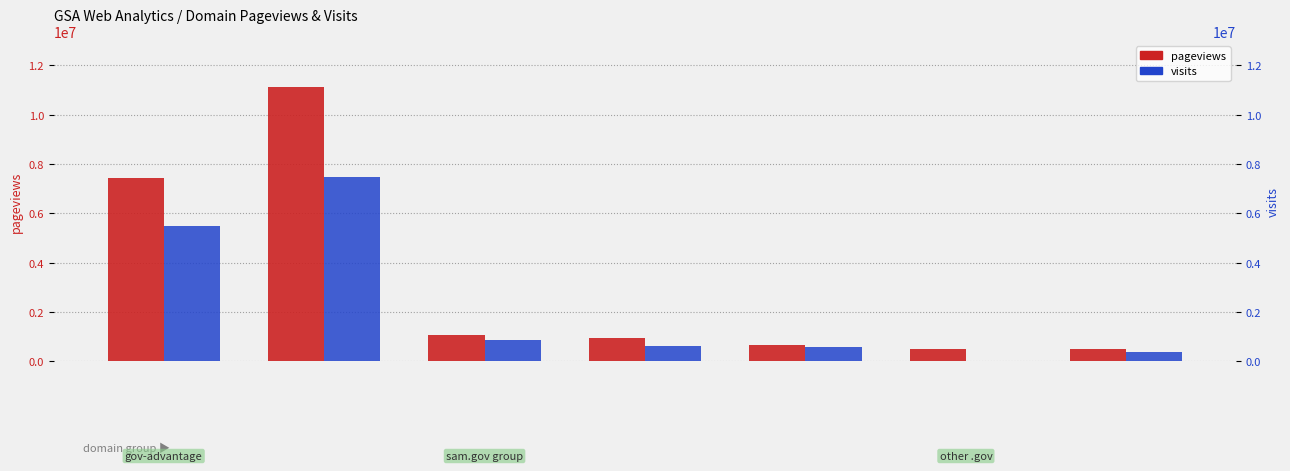

What is the average value of the visits series?

2198021